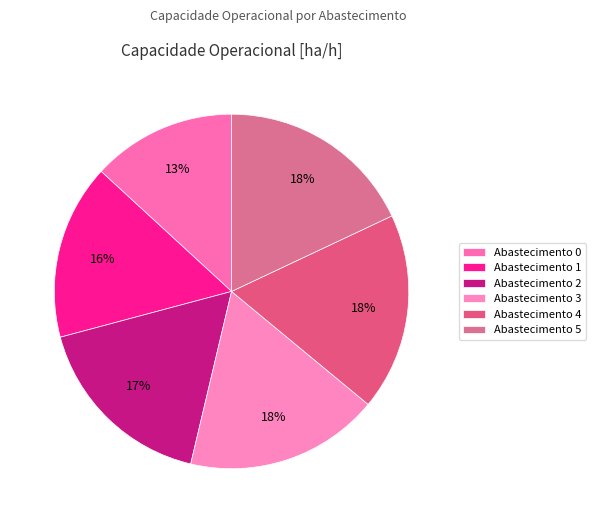

Count the number of slices in the pie.

6